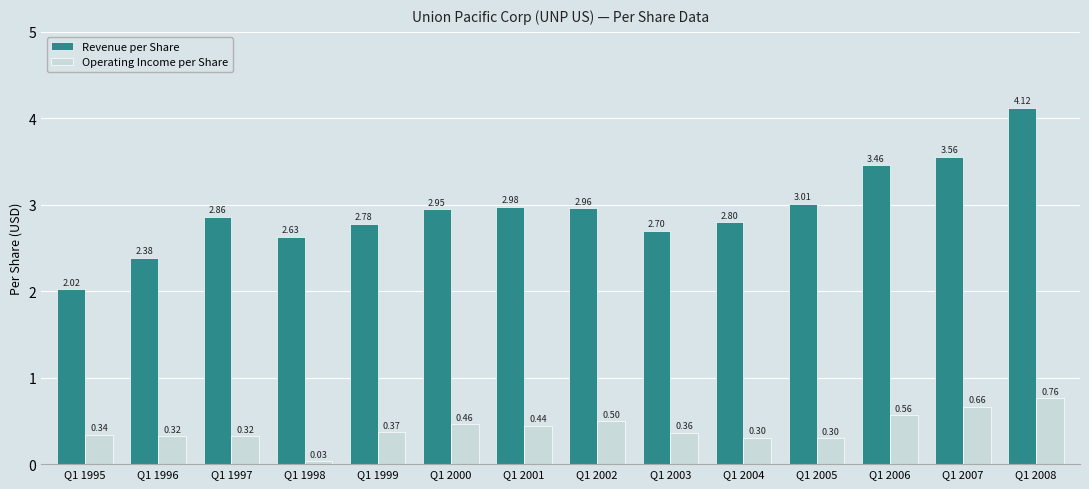

Count the number of categories in the chart.

14